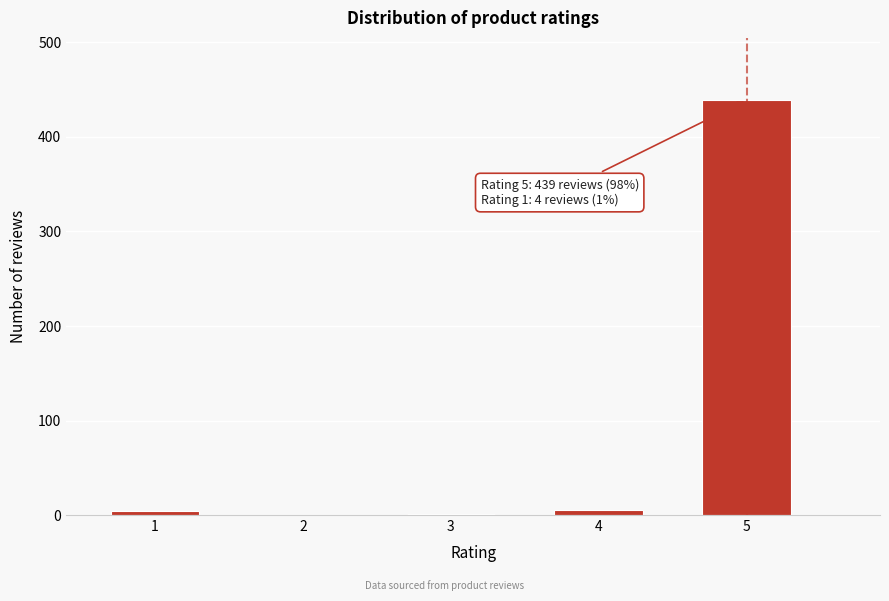

The value at 2 is -139. True or false?

False